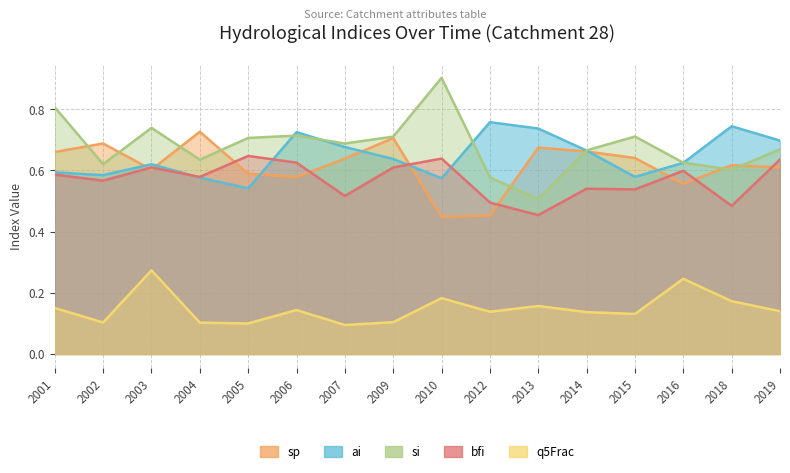

What is the approximate value of ai at 2013?

0.7